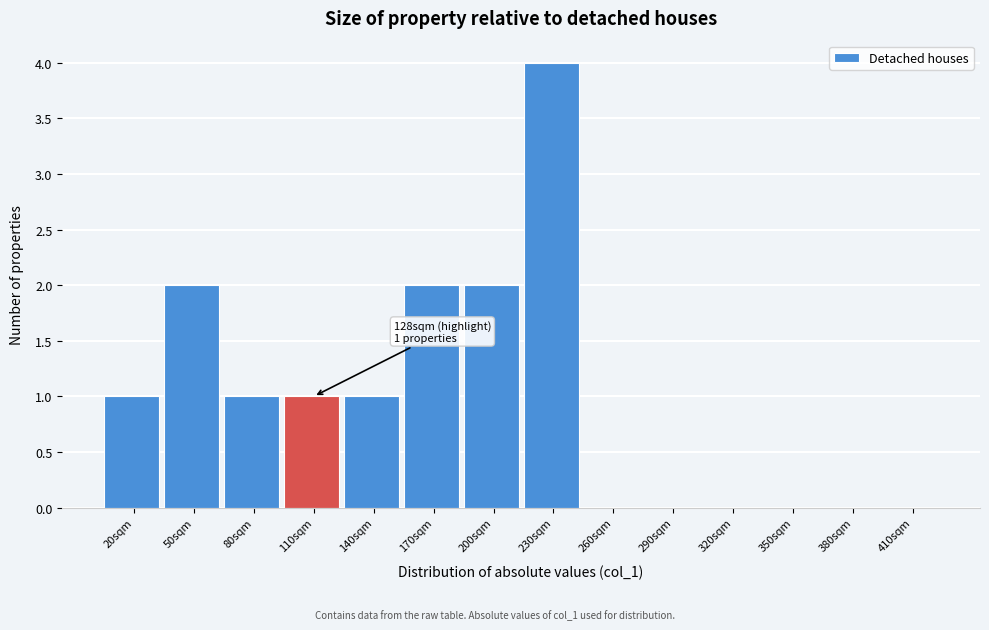

Reading right to left, transcribe all the data shown in this chart.

410sqm=0	380sqm=0	350sqm=0	320sqm=0	290sqm=0	260sqm=0	230sqm=4	200sqm=2	170sqm=2	140sqm=1	110sqm=1	80sqm=1	50sqm=2	20sqm=1